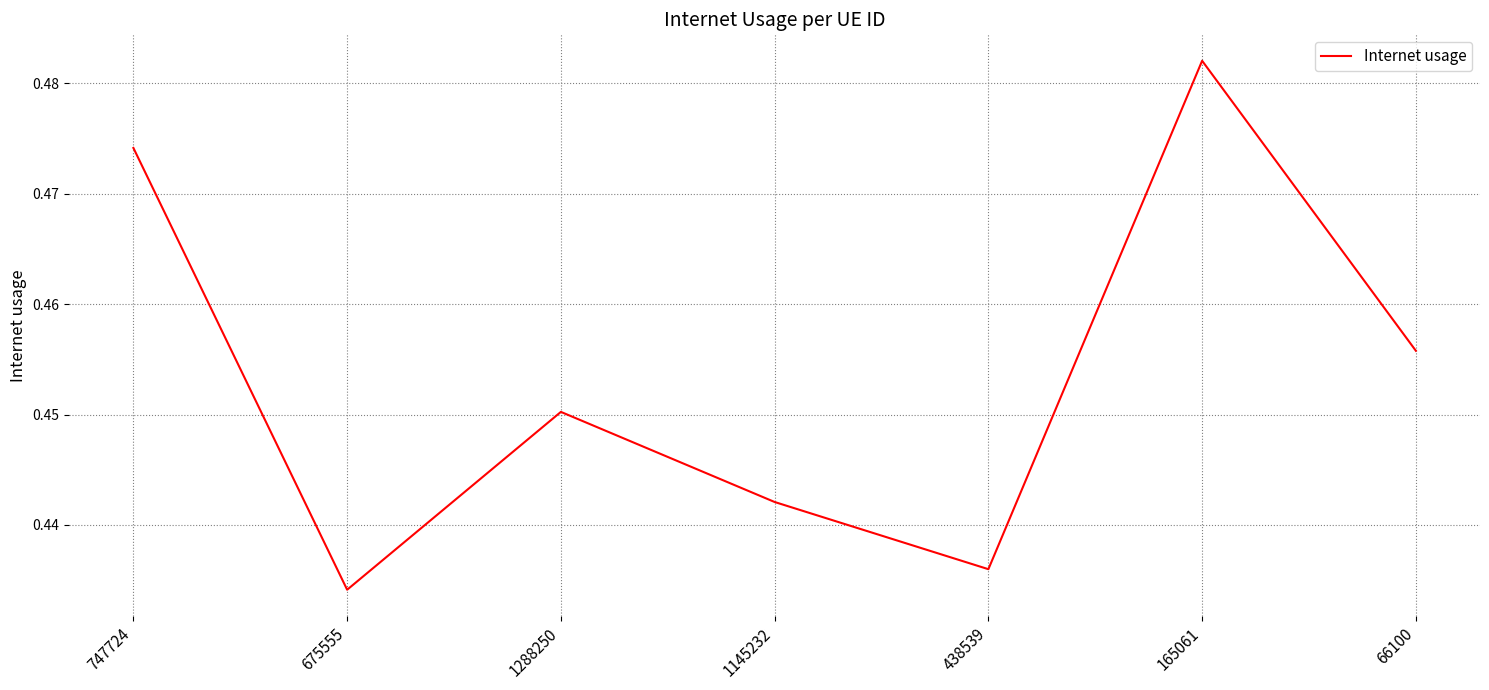

The value at 1145232 is 0.3. True or false?

False